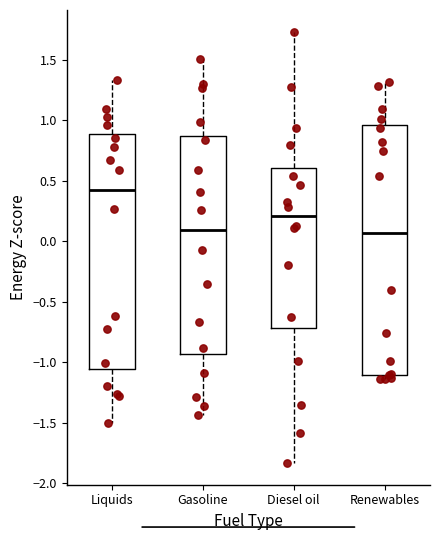

Where is the lower edge of the box for Gasoline on the y-axis? The values are not printed on the chart, so give them approximately, as read against the axis.

-0.95